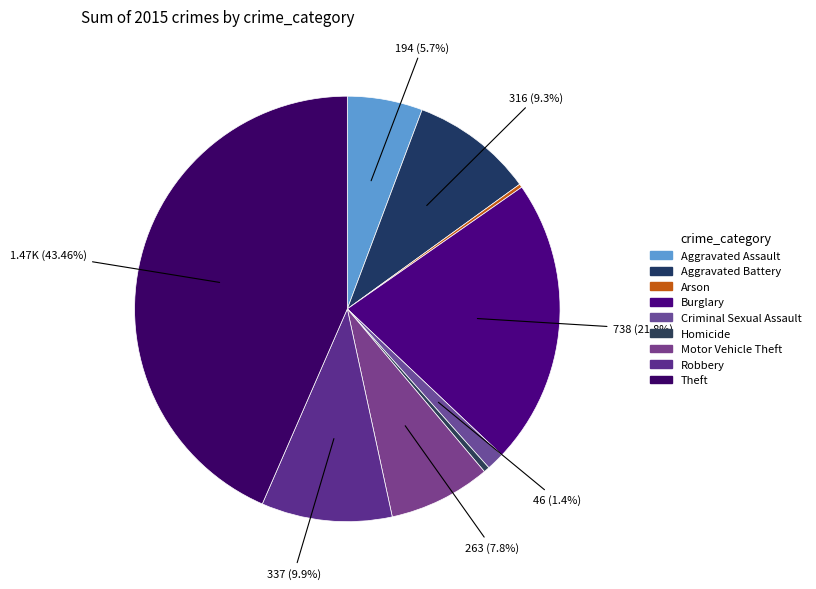

Rank the categories by value from highest to lowest.

Theft, Burglary, Robbery, Aggravated Battery, Motor Vehicle Theft, Aggravated Assault, Criminal Sexual Assault, Homicide, Arson